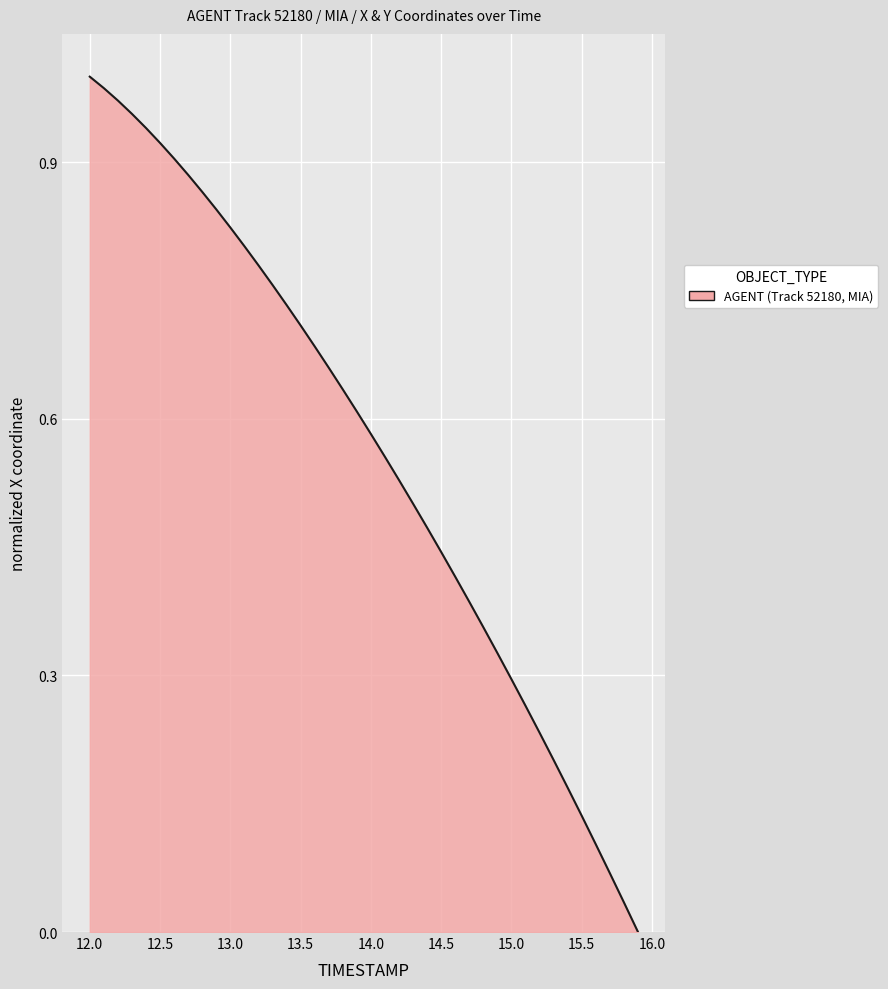

Does the chart have visible grid lines?

Yes